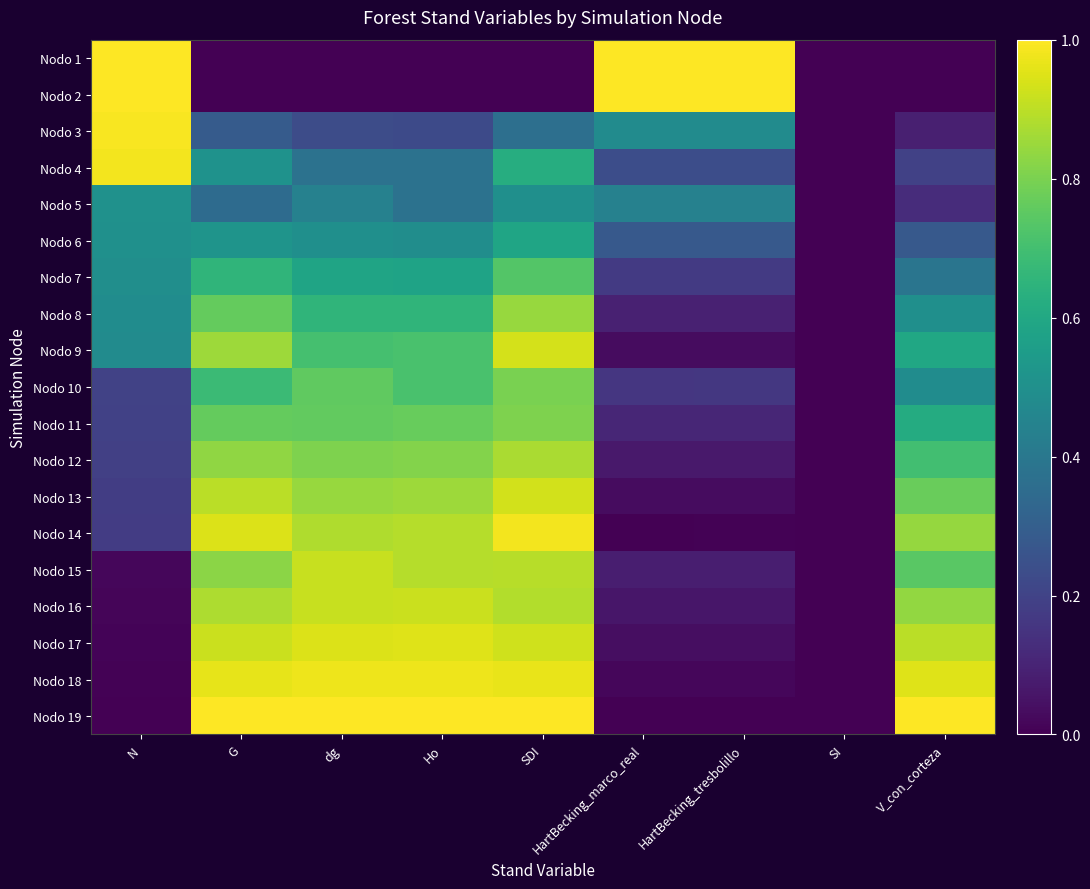

What is the greatest value displayed?

1.0